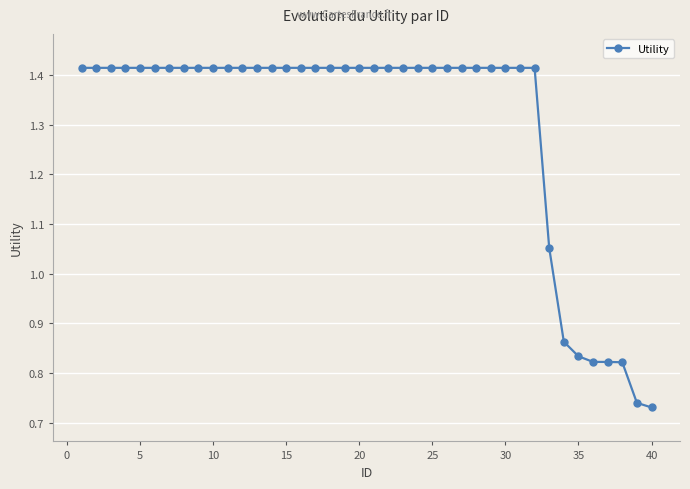

What is the average value?

1.3